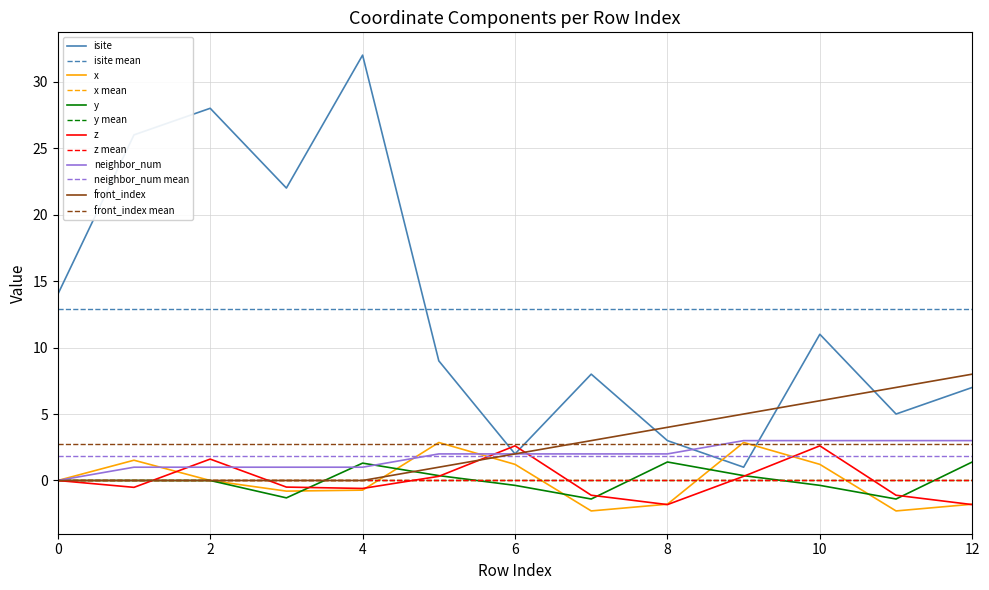

Is the value of front_index at 4 greater than the value of z at 0?

No